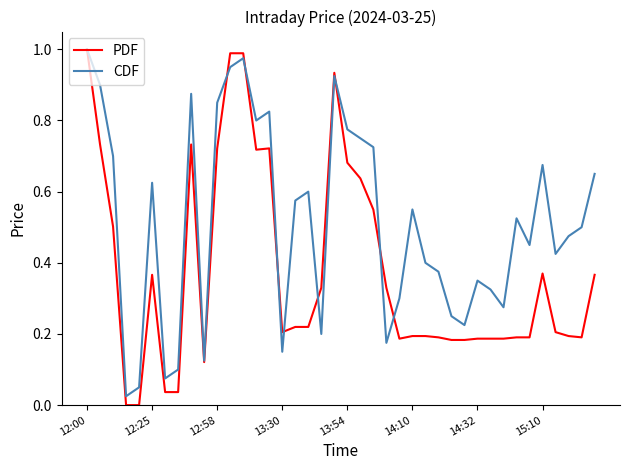

List the series in order of their overall mean, highest first.

CDF, PDF